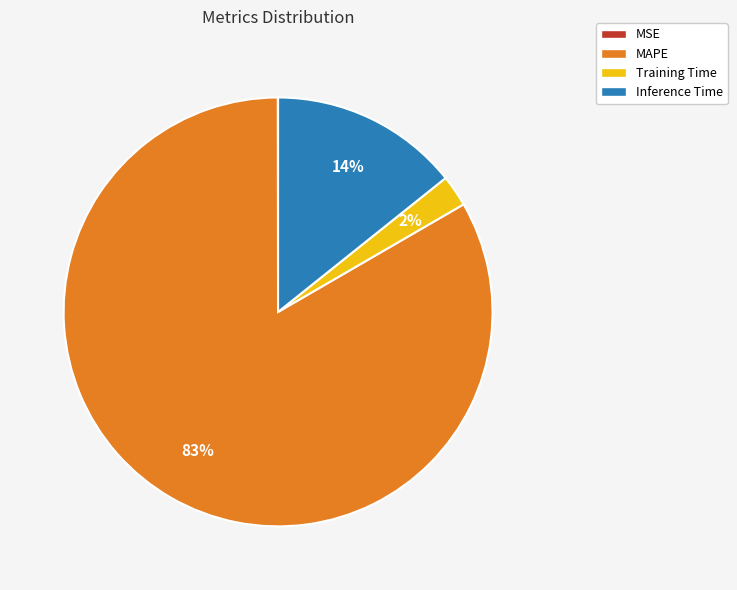

Which category accounts for the majority?

MAPE